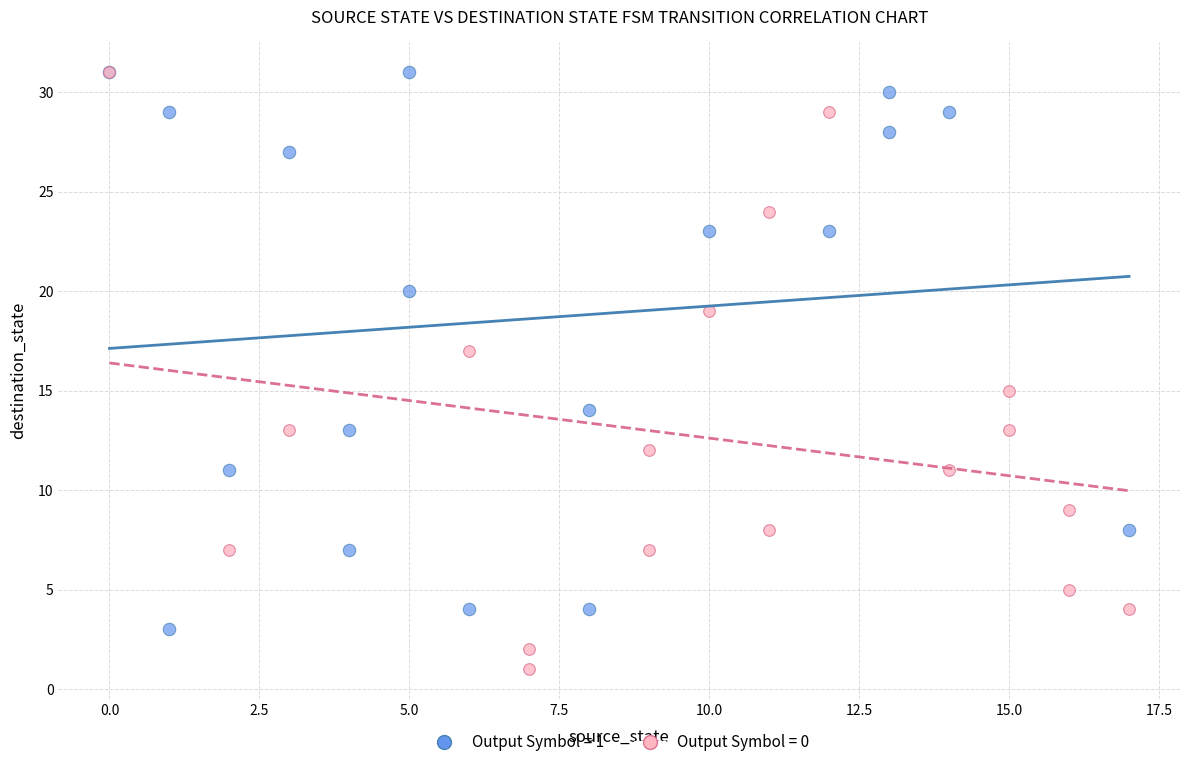

Which series has the widest spread of Y values?

Output Symbol = 0